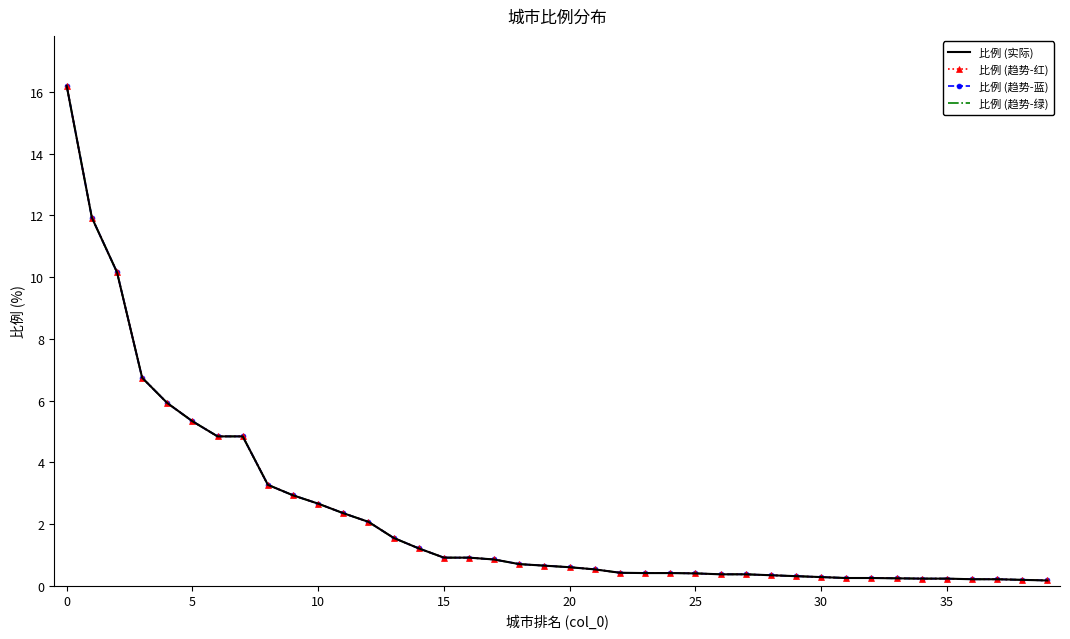

True or false: 比例 (实际) and 比例 (趋势-绿) intersect in this chart.

False